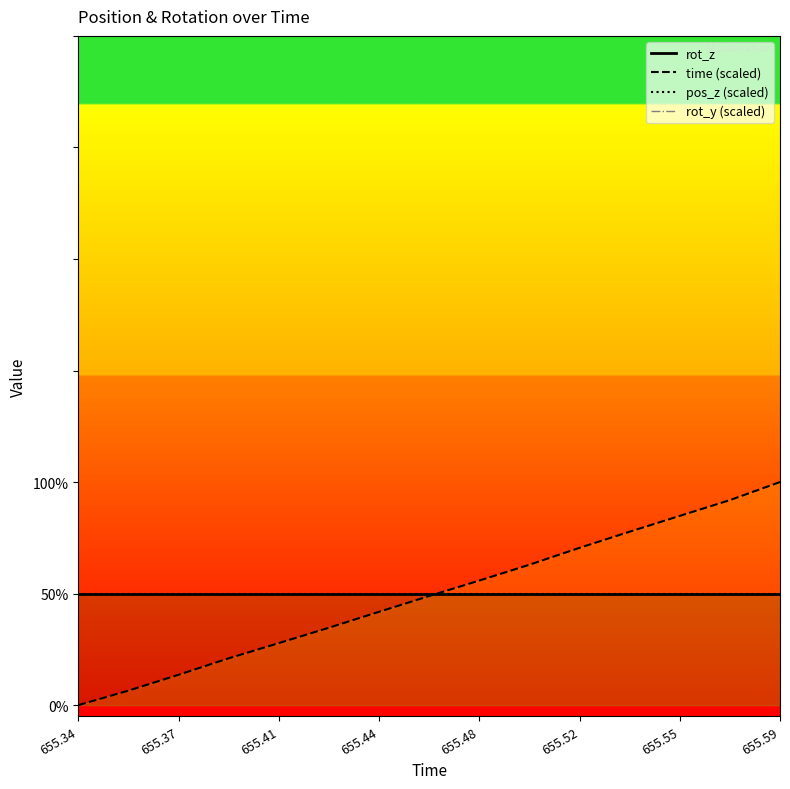

Which series has the widest spread of values?

time (scaled)